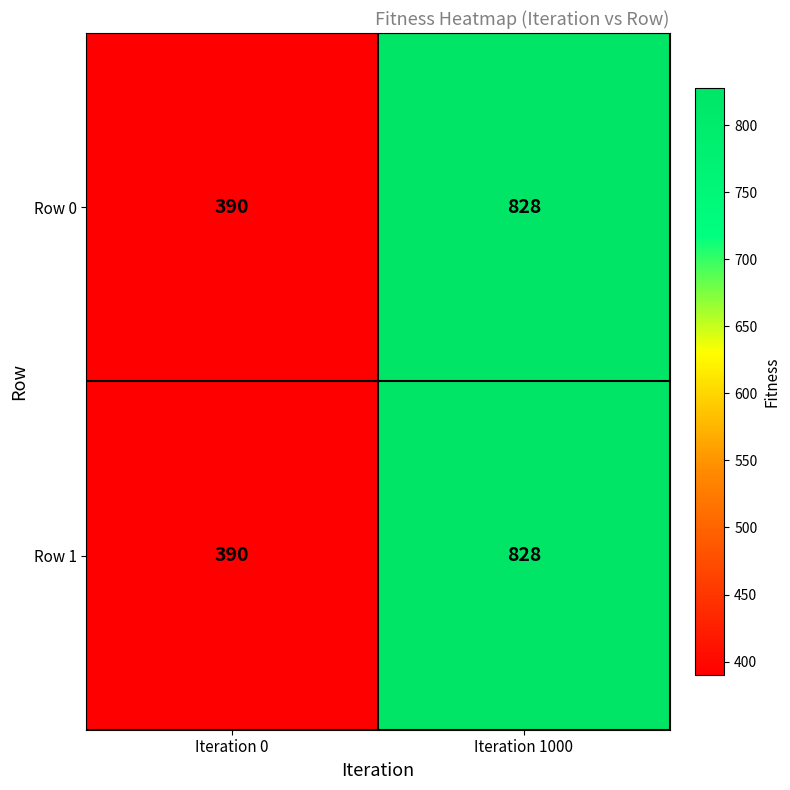

At which label is Row 0 closest to 609?

Iteration 0